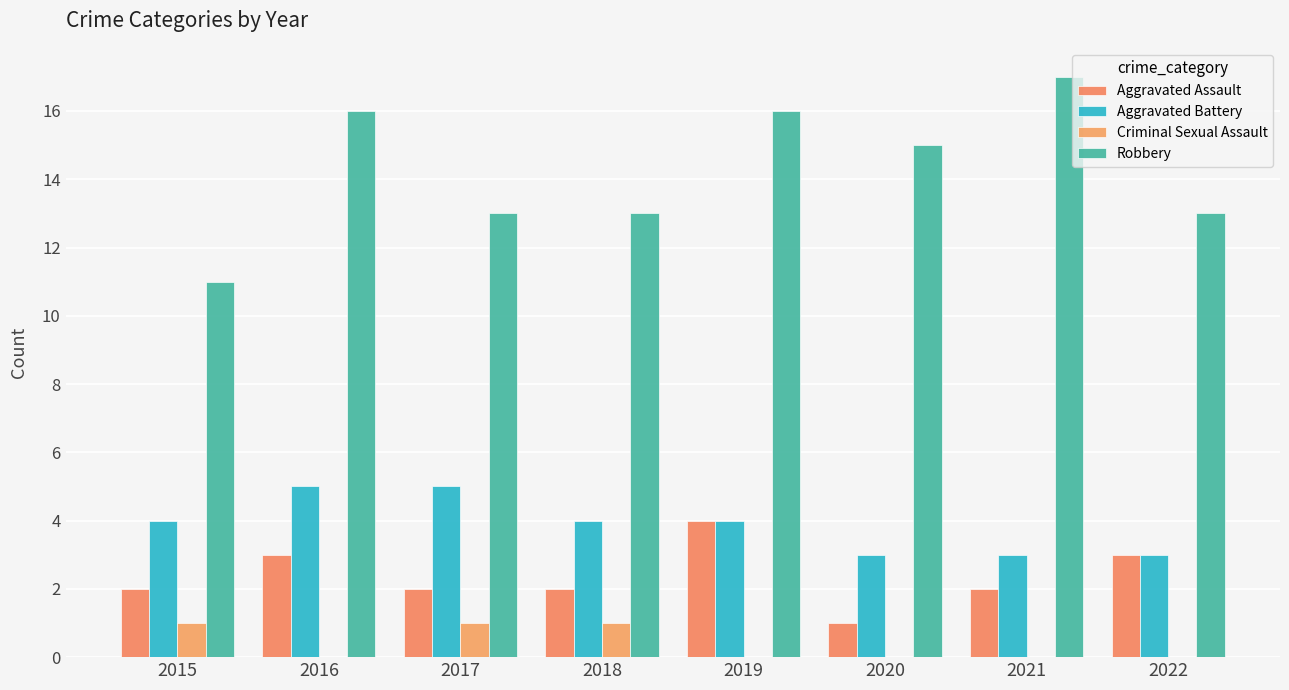

The Robbery series shows 25 at 2021. True or false?

False